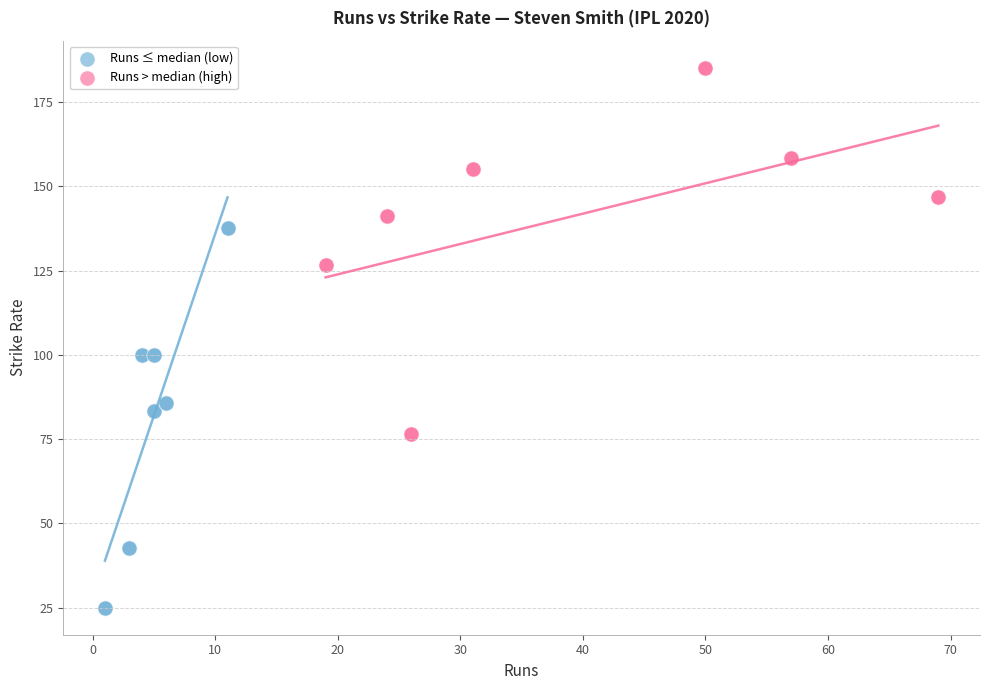

Which series contains the highest Y value?

Runs > median (high)